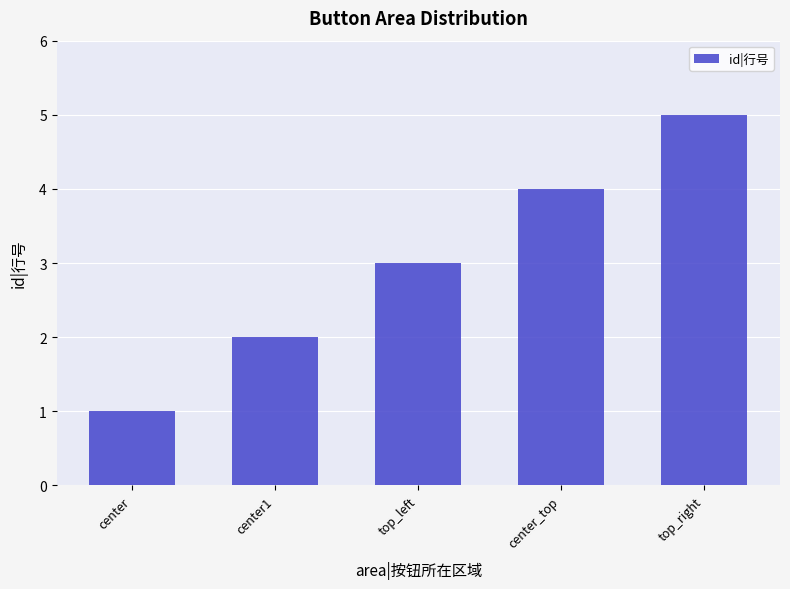

Approximately how many times larger is the value at top_right compared to top_left?

1.7